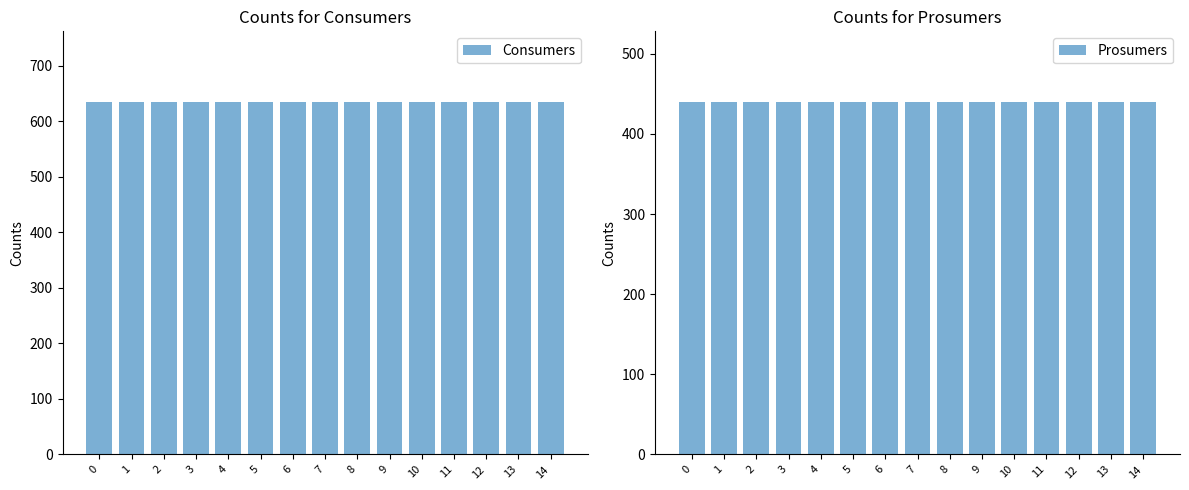

Which series has the largest total across all categories?

Consumers